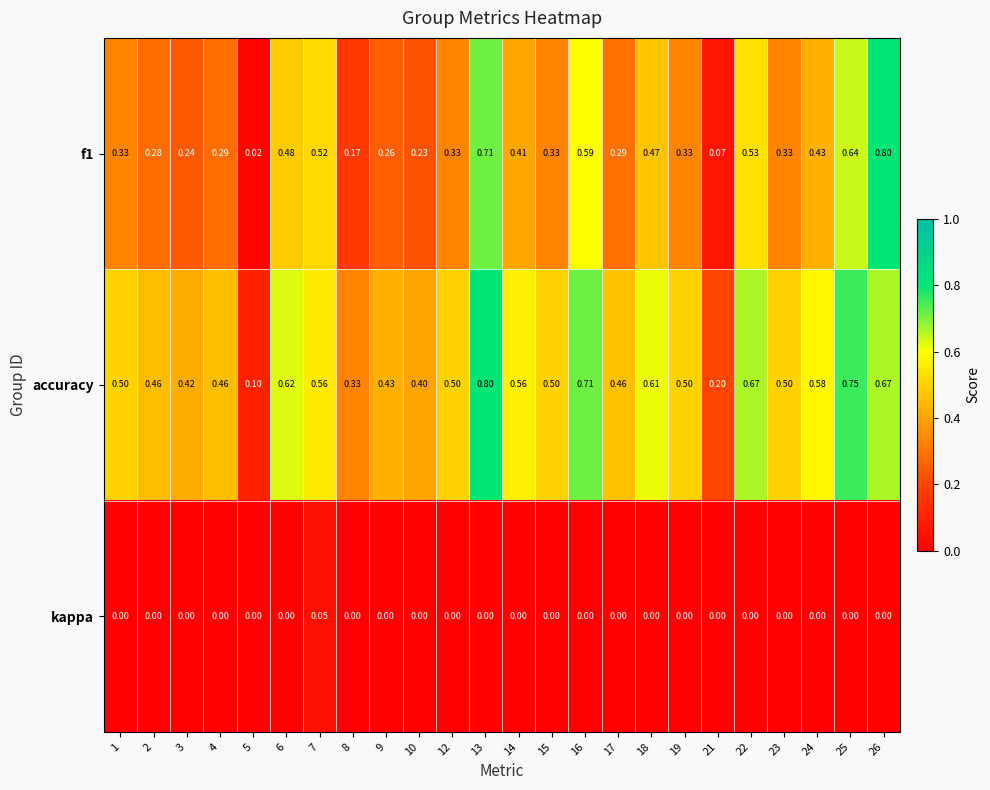

Which series changed the most between 5 and 10?

accuracy